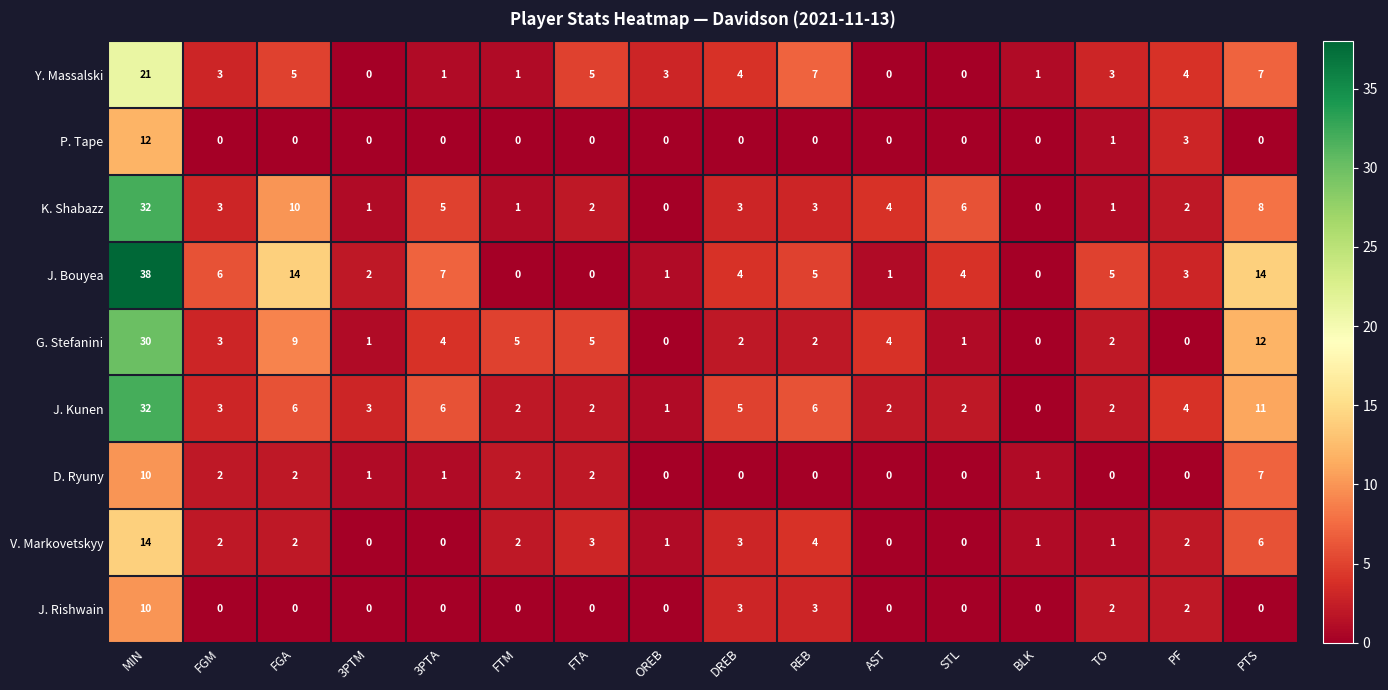

True or false: V. Markovetskyy has a value of 6 at PTS.

True